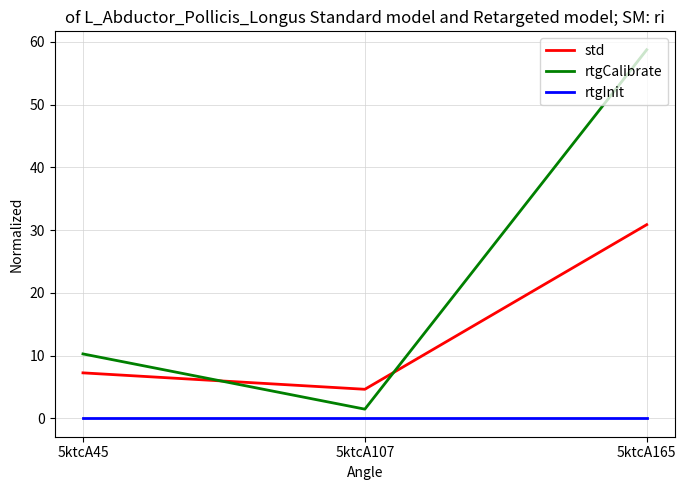

What are all the series names shown in the legend?

std, rtgCalibrate, rtgInit